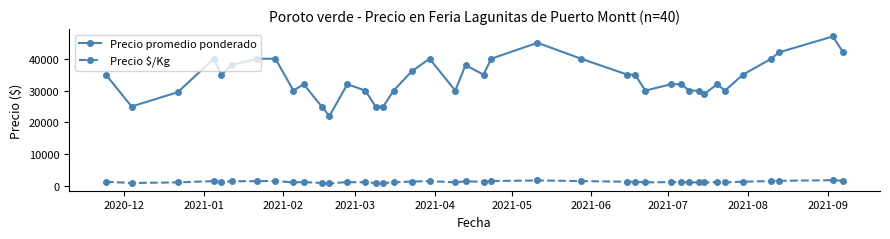

How many data points in Precio promedio ponderado are less than 35000?

20